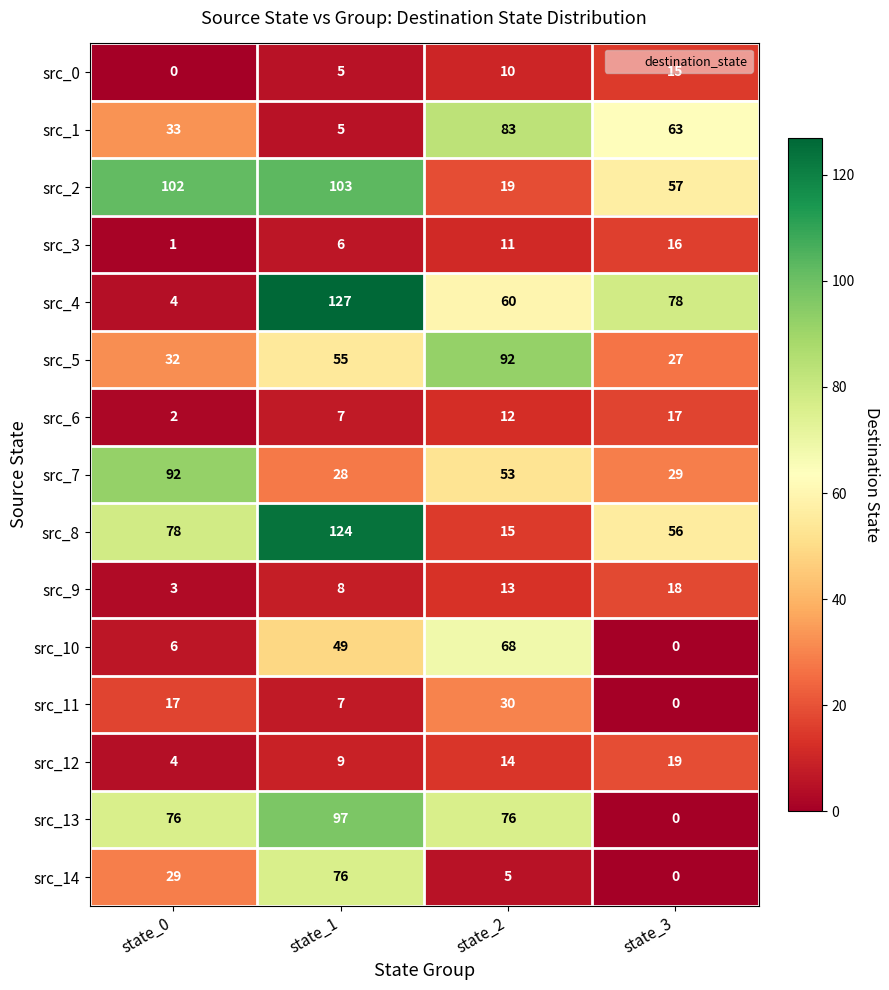

How many values in the src_10 series are below 49?

2